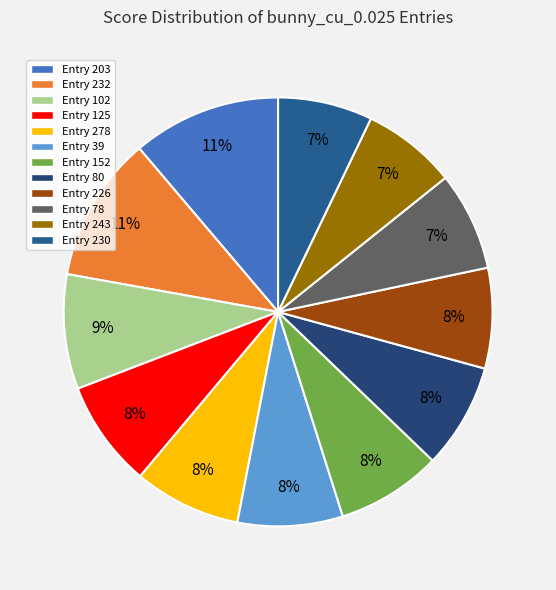

How many slices are in this pie chart?

12